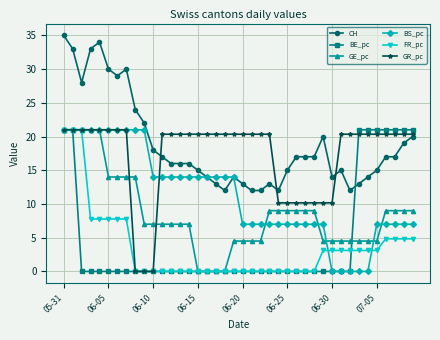

Which series has the largest total across all categories?

CH